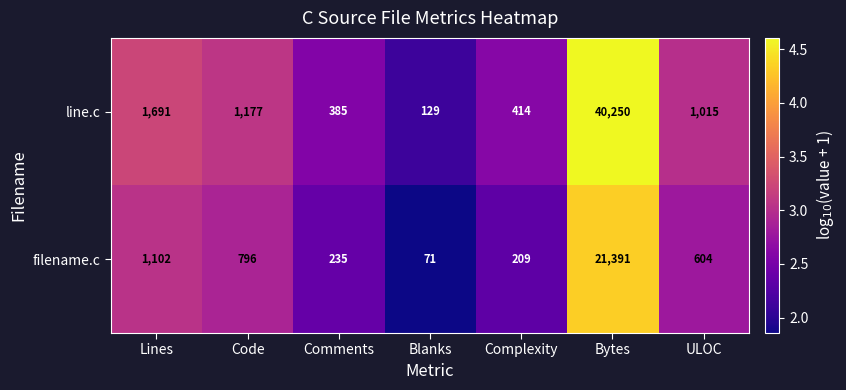

Rank the series at Code from highest to lowest value.

line.c, filename.c